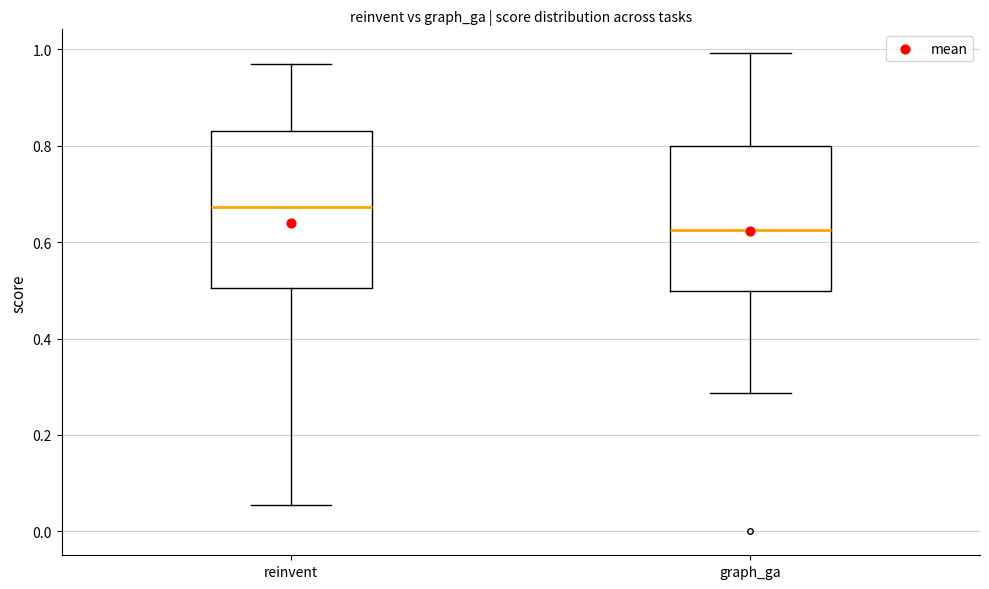

Reading left to right, transcribe this box plot: for each box, give where its median line is, the range the box spans, and where its two whiskers end, as read against the y-axis. The values are not printed on the chart, so give them approximately, as read against the axis.

reinvent: median 0.68, box 0.50 to 0.84, whiskers 0.06 to 0.96
graph_ga: median 0.62, box 0.50 to 0.80, whiskers 0.28 to 1.00